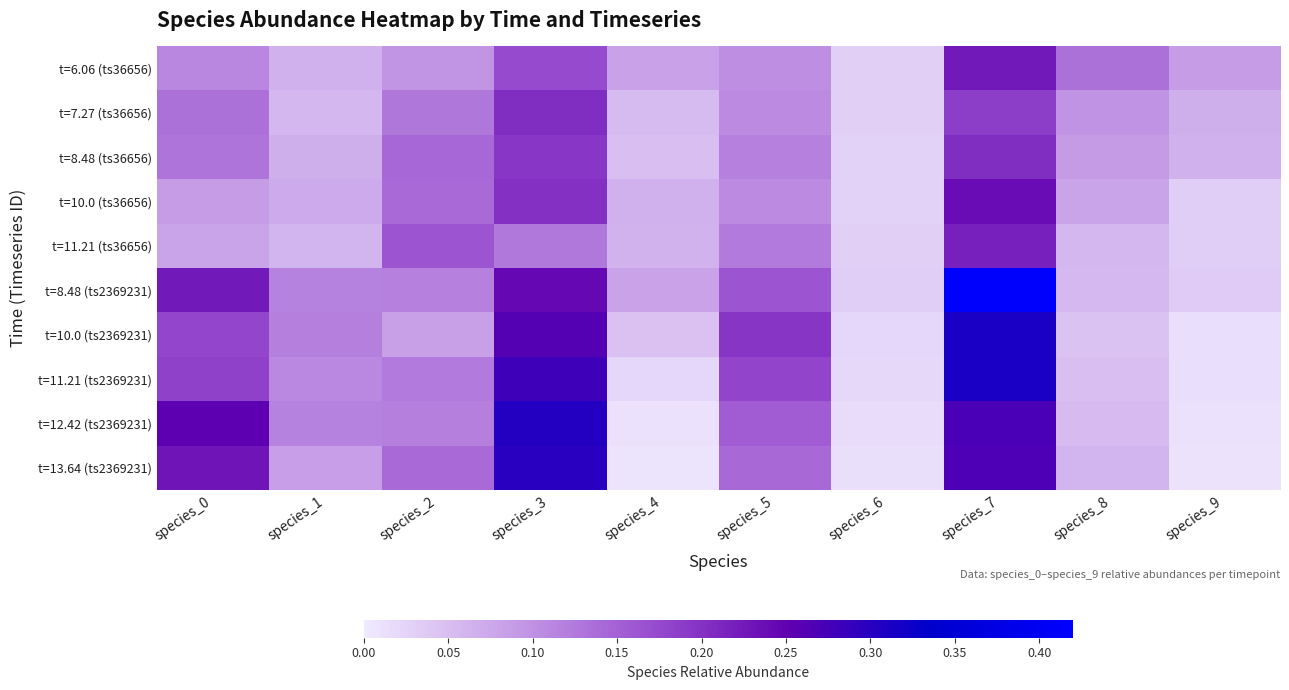

At how many categories does at least one series exceed 0?

10